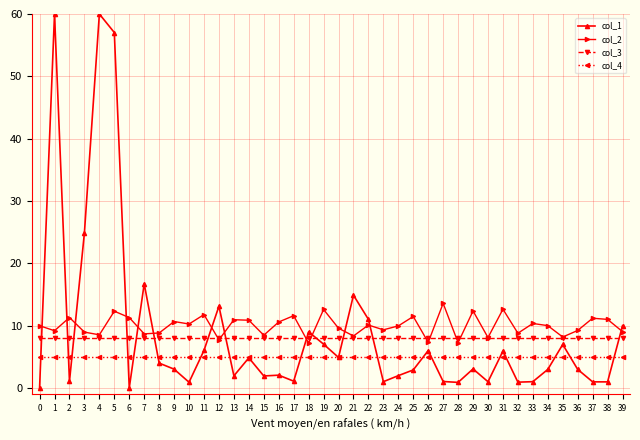

What is the average value of the col_4 series?

5.0